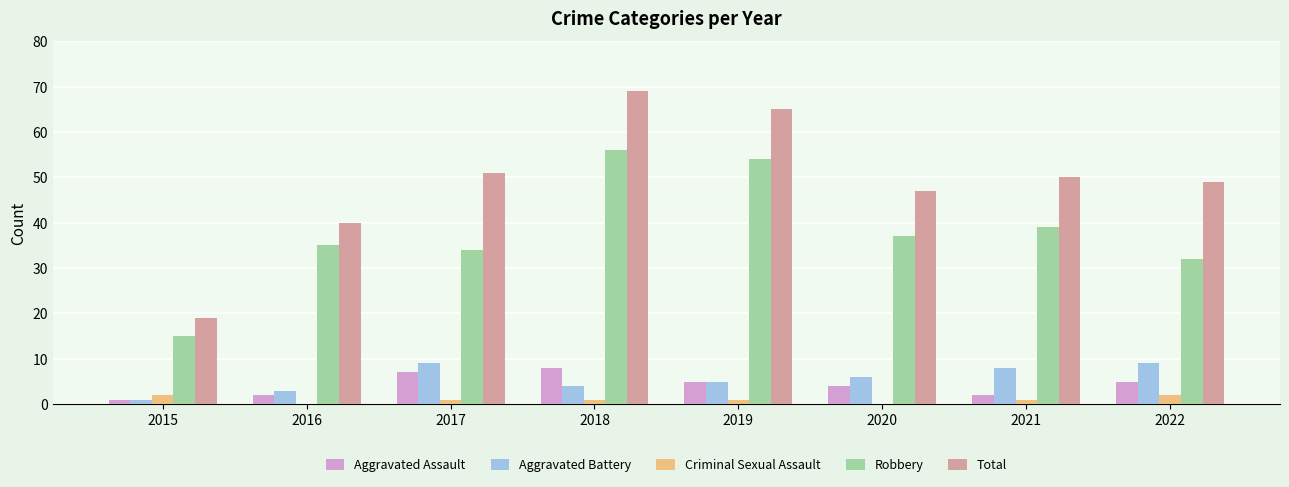

Are the bars grouped side by side (vs. stacked)?

Yes